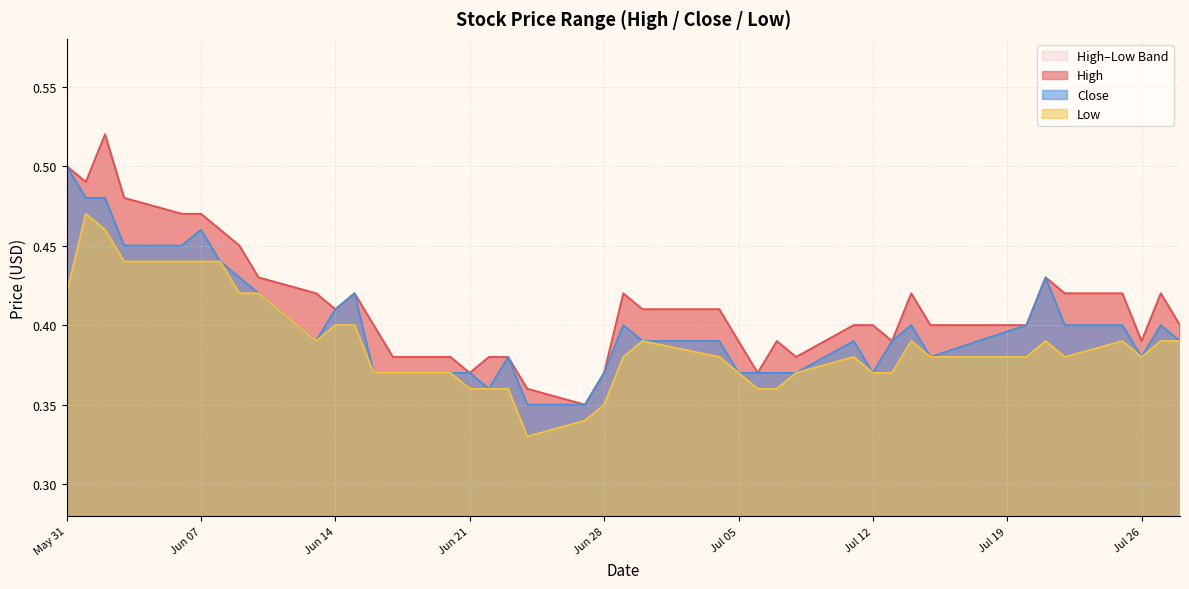

What is the label of the 38th point from the right?

2016-06-02